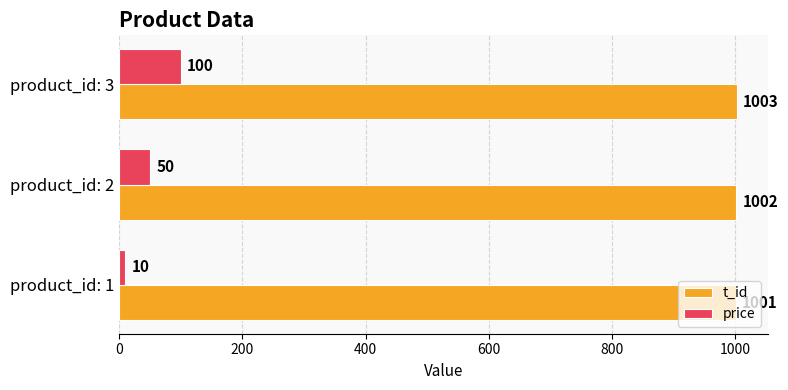

What is the maximum value shown in the chart?

1003